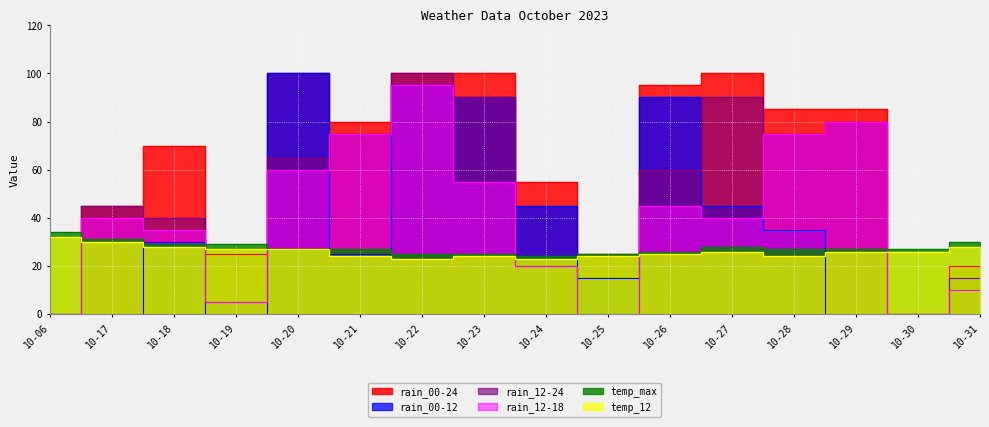

At which label is rain_00-24 closest to 50?

10-17